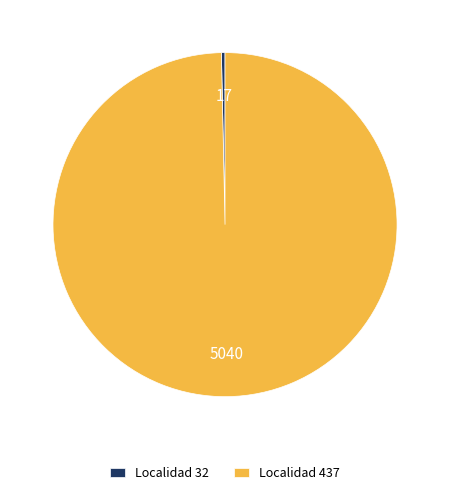

Is there a majority slice in this chart?

Yes